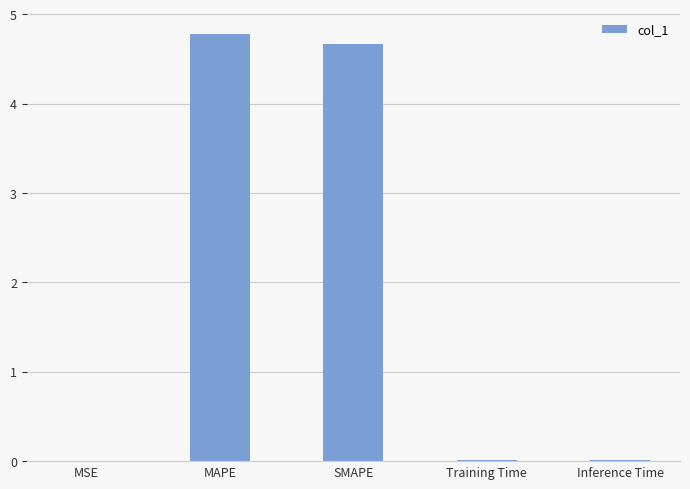

The value at Training Time is 0.0. True or false?

True